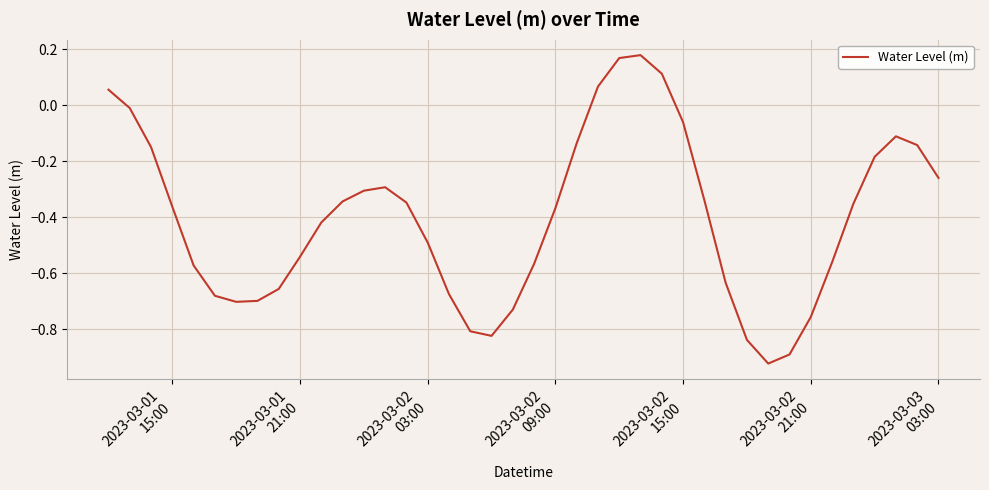

What is the difference between the maximum and minimum values?

1.1